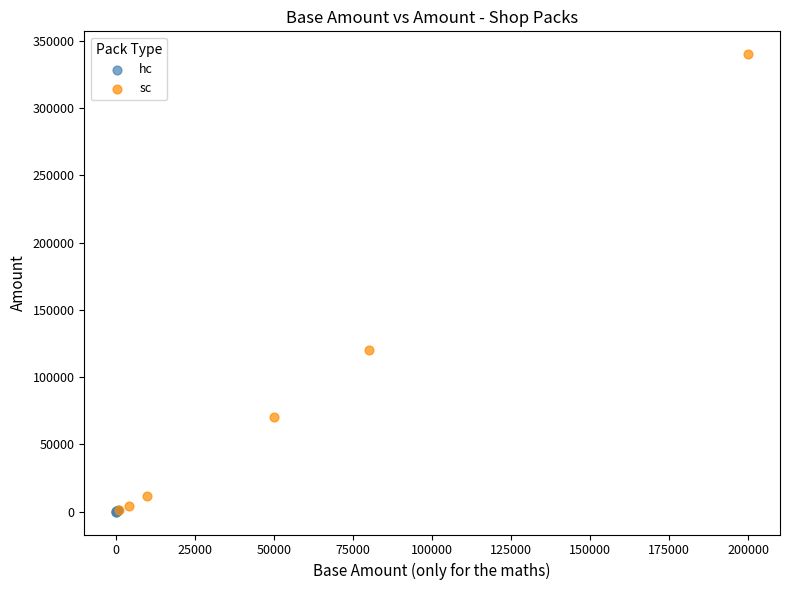

What are all the series names shown in the legend?

hc, sc